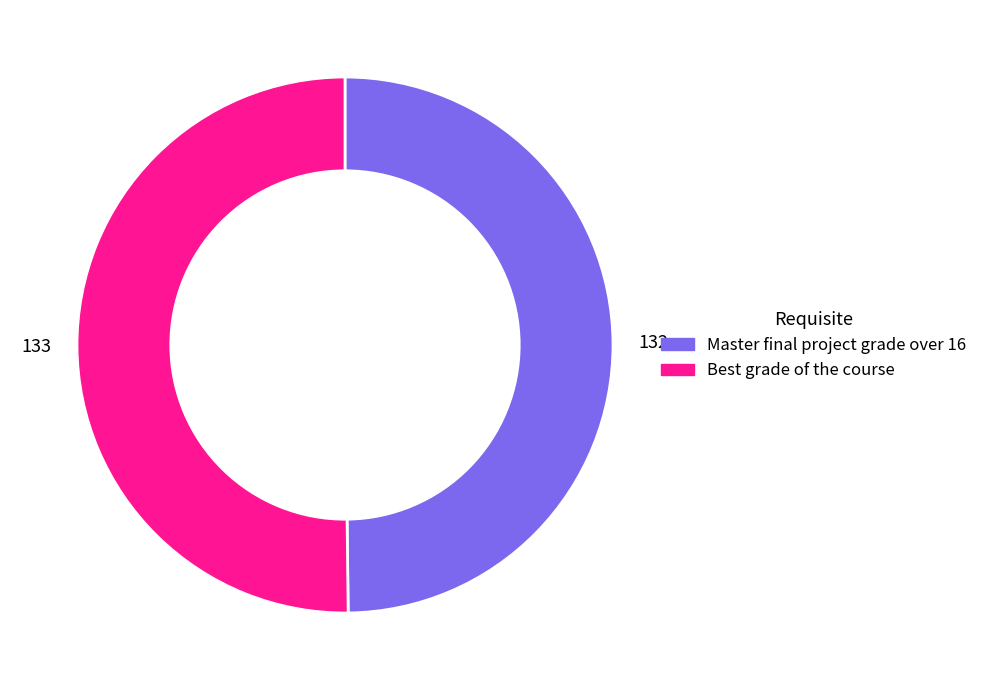

Approximately how many times larger is the value at Best grade of the course compared to Master final project grade over 16?

1.0